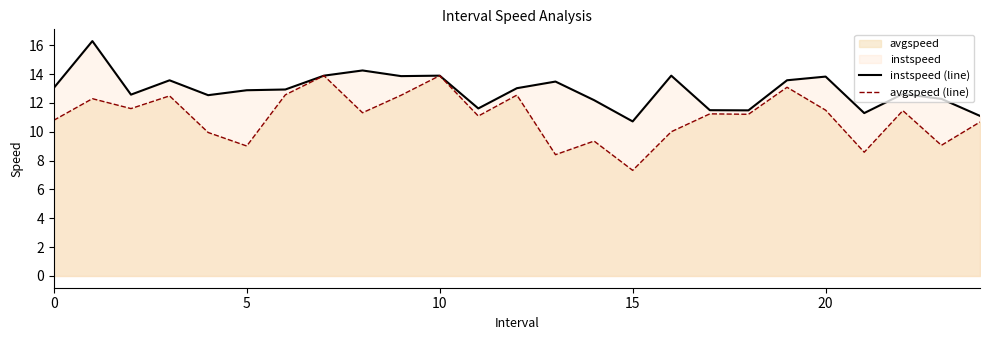

Rank the series at 5 from highest to lowest value.

instspeed (line), avgspeed (line)